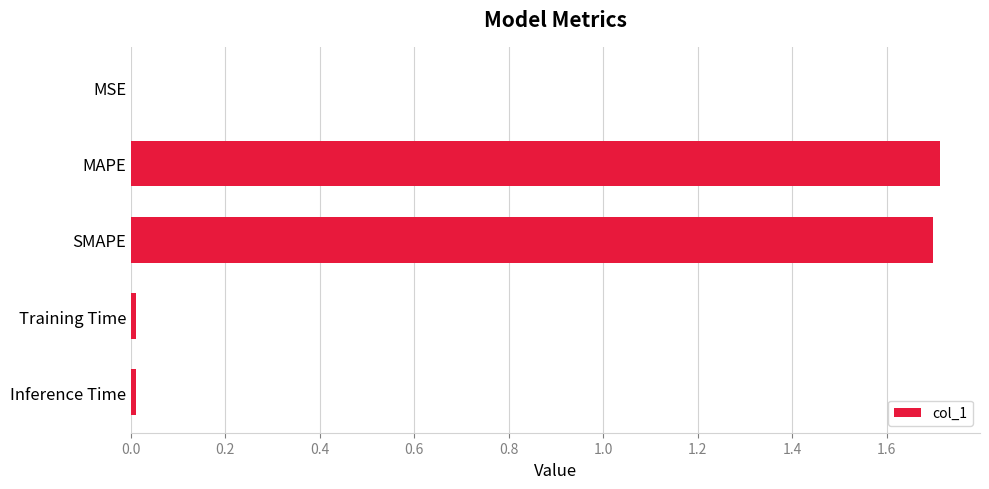

What is the average value?

0.7